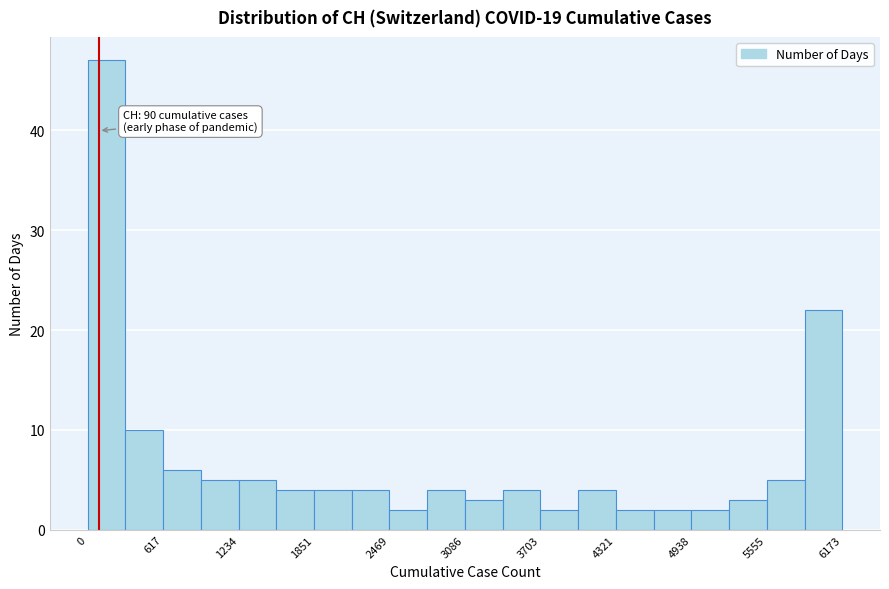

Read against the x-axis, roughly where is the centre of the tallest bar?

200